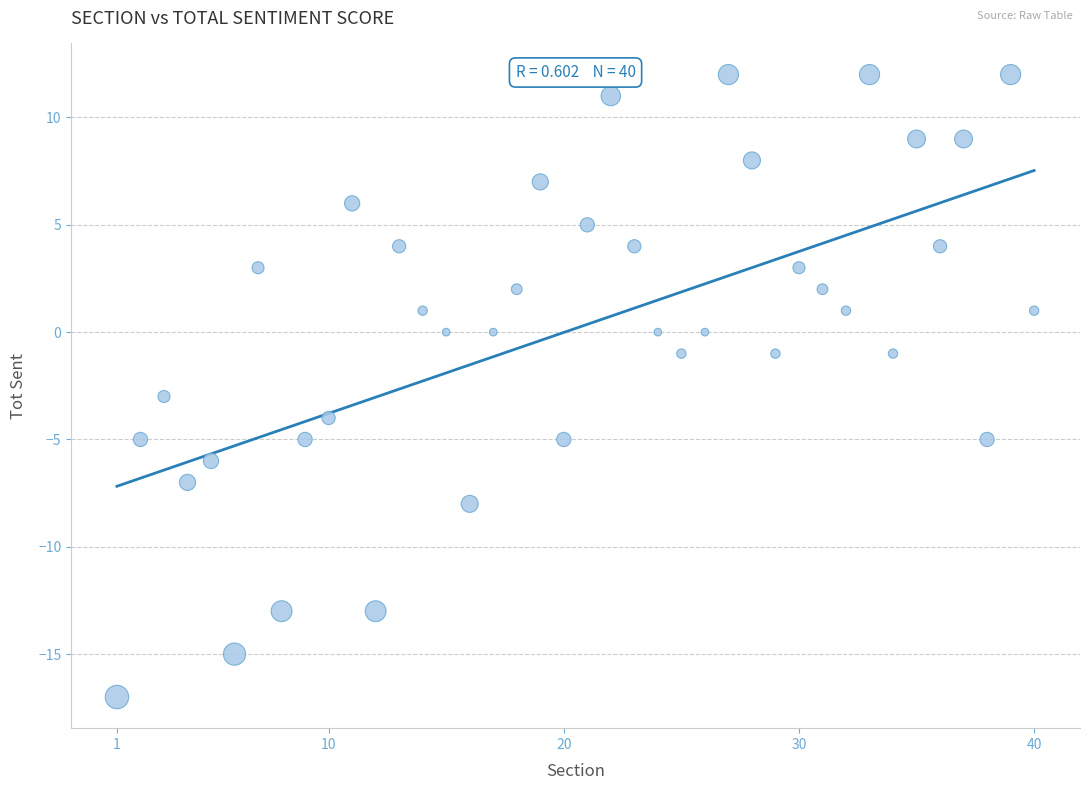

What is the range of Y values (max minus min)?

29